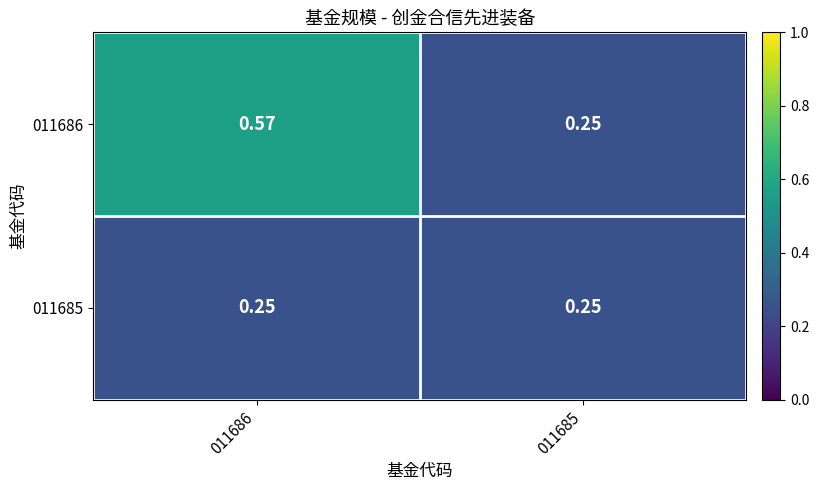

Reading left to right, what are all the values shown in this chart?

011686: 011686=0.6	011685=0.2
011685: 011686=0.2	011685=0.2